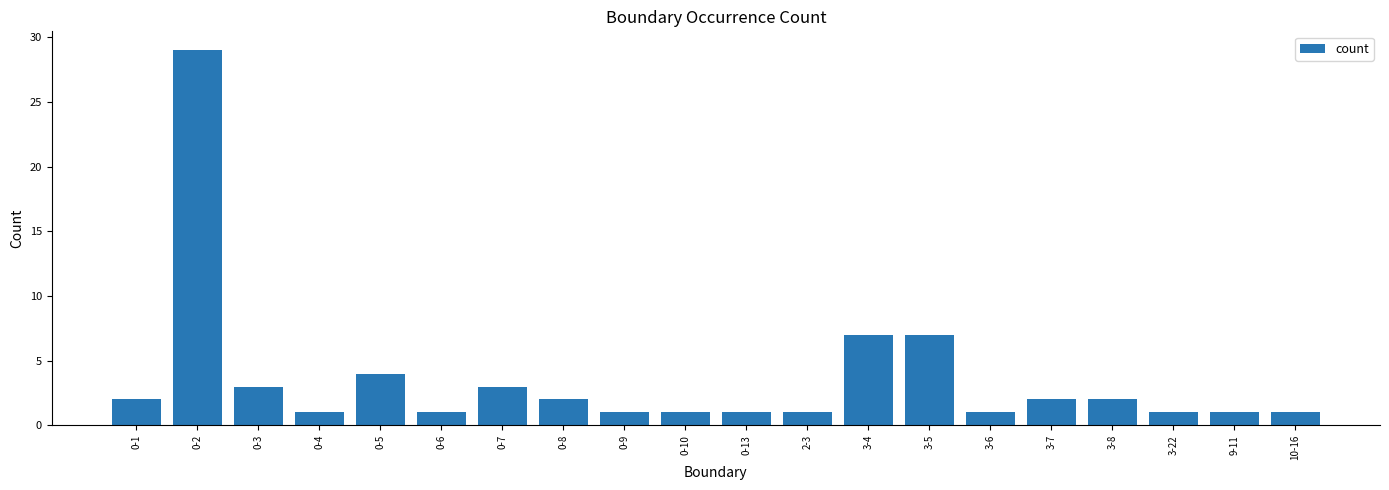

Which label corresponds to the largest value in the chart?

0-2